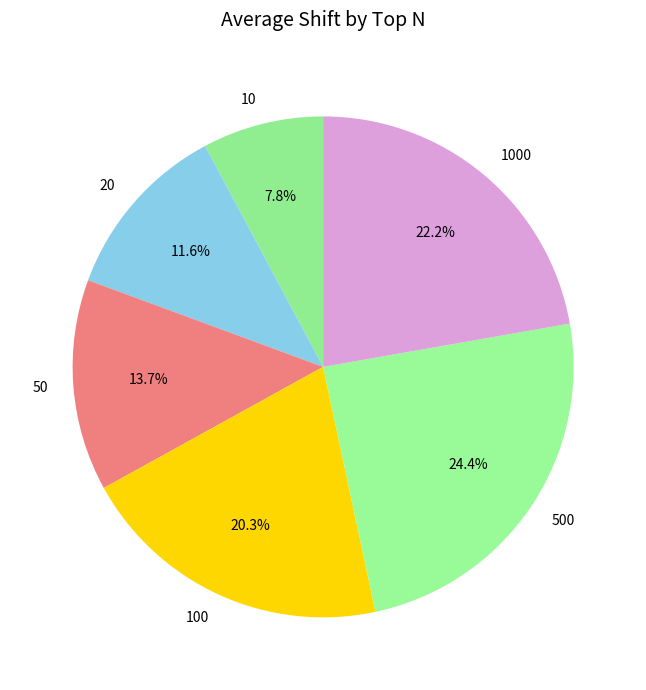

Approximately how many times larger is the value at 10 compared to 500?

0.3